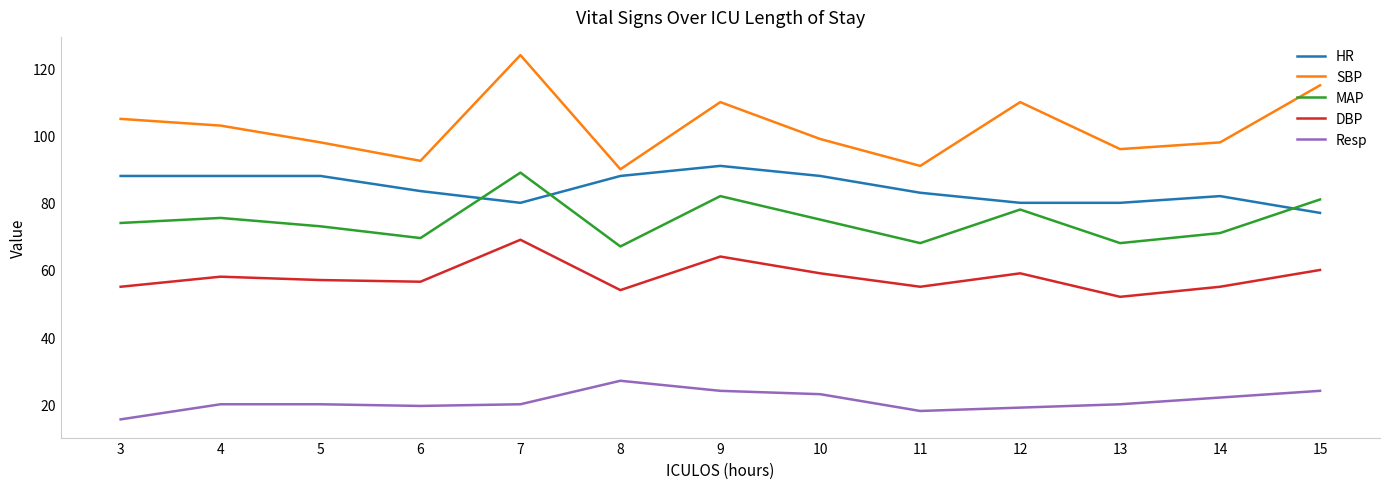

Which category has the lowest value across all series?

3